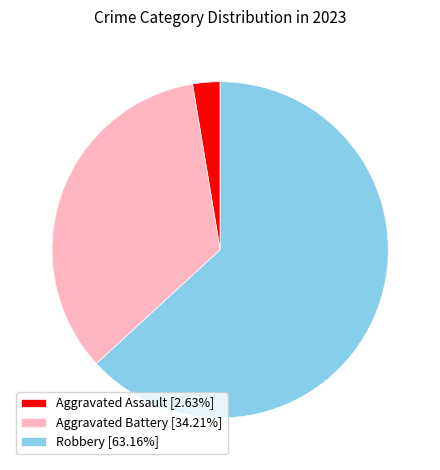

Does Aggravated Assault [2.63%] represent more than half of the total?

No